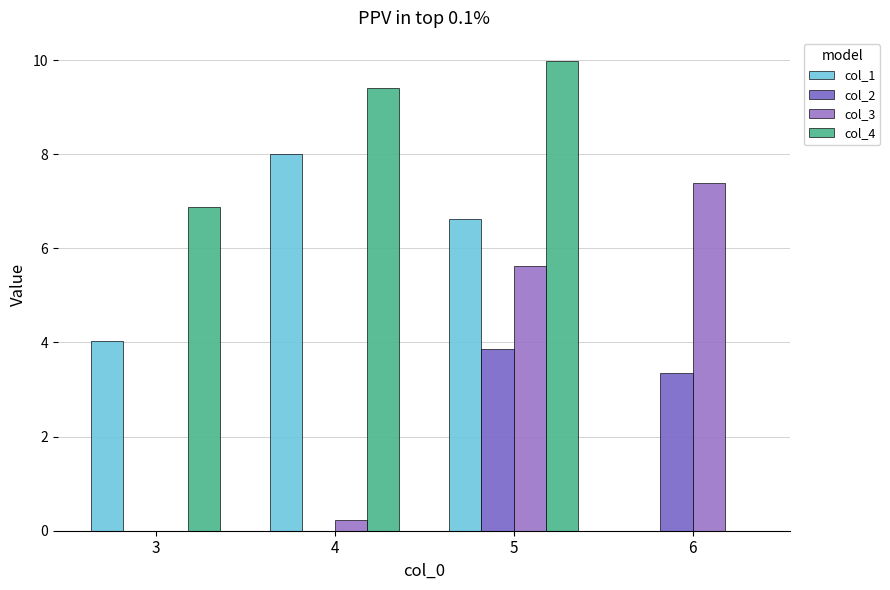

What is the value of the col_3 bar at the 3rd from the left?

5.6